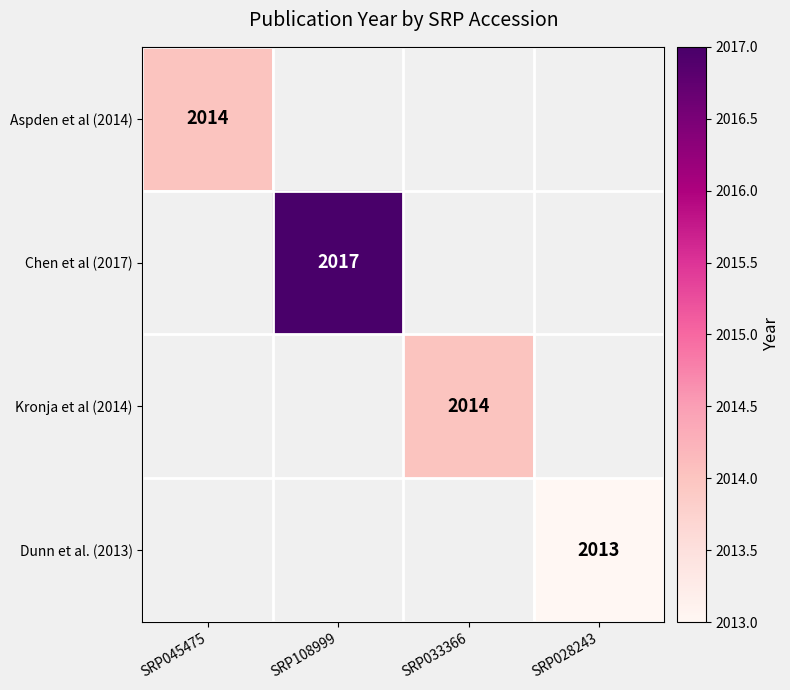

True or false: Aspden et al (2014) has a value of 3067 at SRP045475.

False